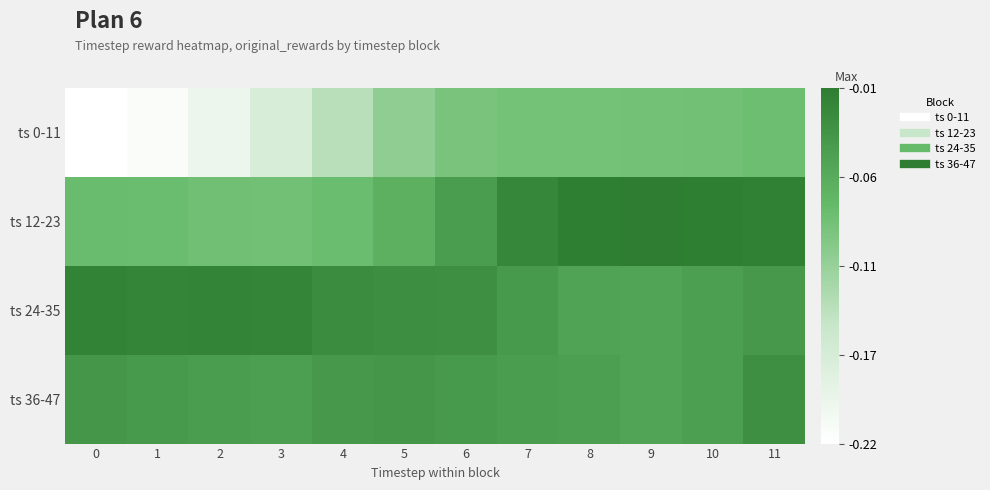

Between 5 and 8, which is larger?

8